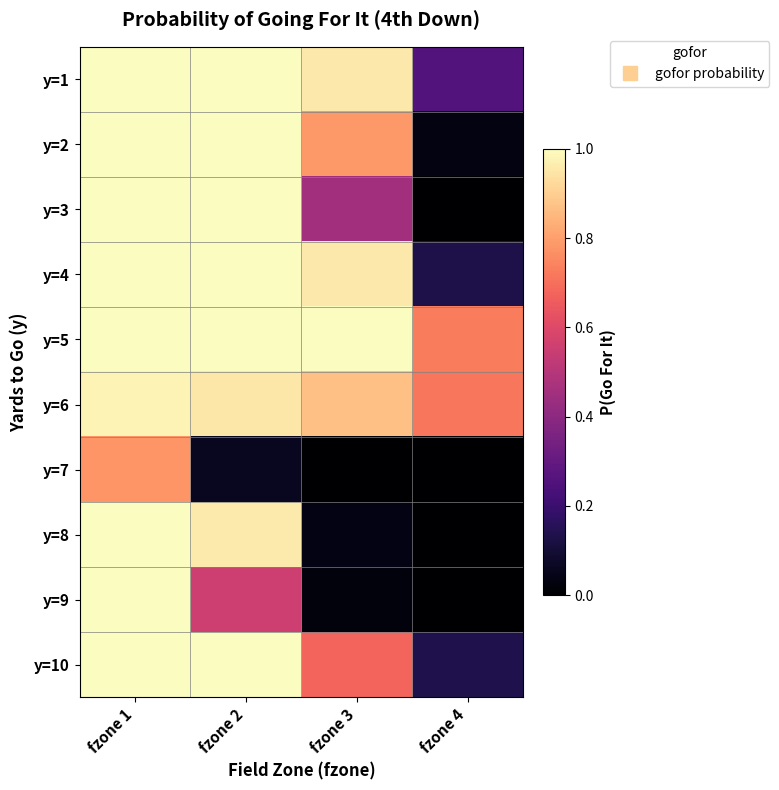

Reading left to right, transcribe all the data shown in this chart.

y=1: fzone 1=1.0	fzone 2=1.0	fzone 3=1.0	fzone 4=0.3
y=2: fzone 1=1.0	fzone 2=1.0	fzone 3=0.8	fzone 4=0.0
y=3: fzone 1=1.0	fzone 2=1.0	fzone 3=0.5	fzone 4=0.0
y=4: fzone 1=1.0	fzone 2=1.0	fzone 3=1.0	fzone 4=0.1
y=5: fzone 1=1.0	fzone 2=1.0	fzone 3=1.0	fzone 4=0.7
y=6: fzone 1=1.0	fzone 2=1.0	fzone 3=0.9	fzone 4=0.7
y=7: fzone 1=0.8	fzone 2=0.1	fzone 3=0.0	fzone 4=0.0
y=8: fzone 1=1.0	fzone 2=1.0	fzone 3=0.0	fzone 4=0.0
y=9: fzone 1=1.0	fzone 2=0.6	fzone 3=0.0	fzone 4=0.0
y=10: fzone 1=1.0	fzone 2=1.0	fzone 3=0.7	fzone 4=0.1